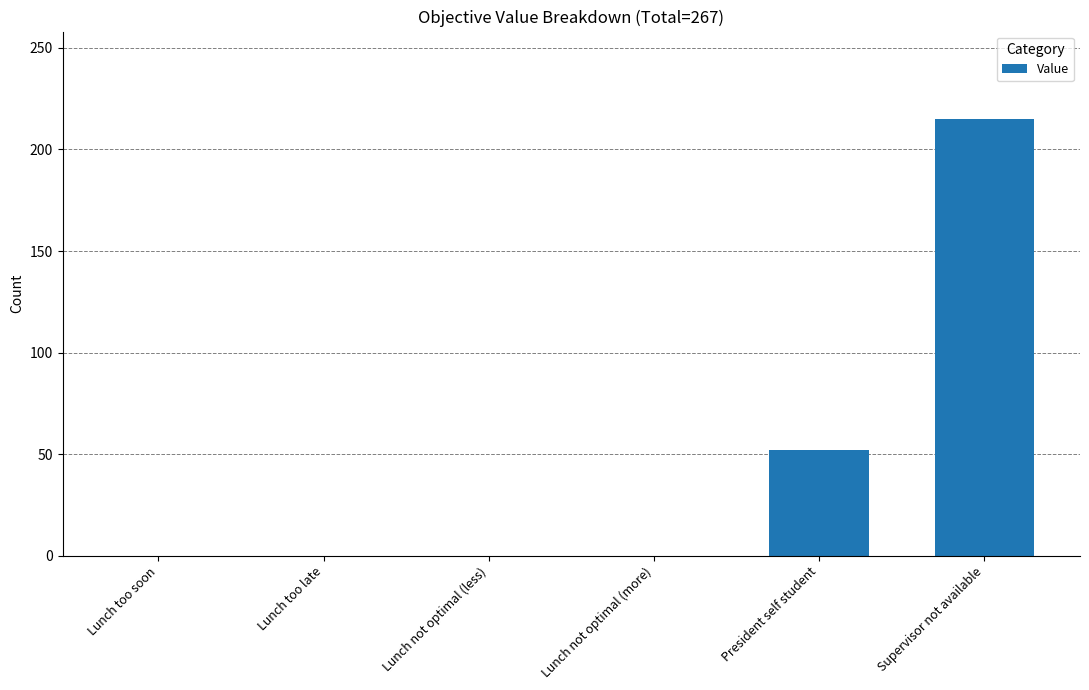

True or false: the data shows 128 at Lunch not optimal (more).

False